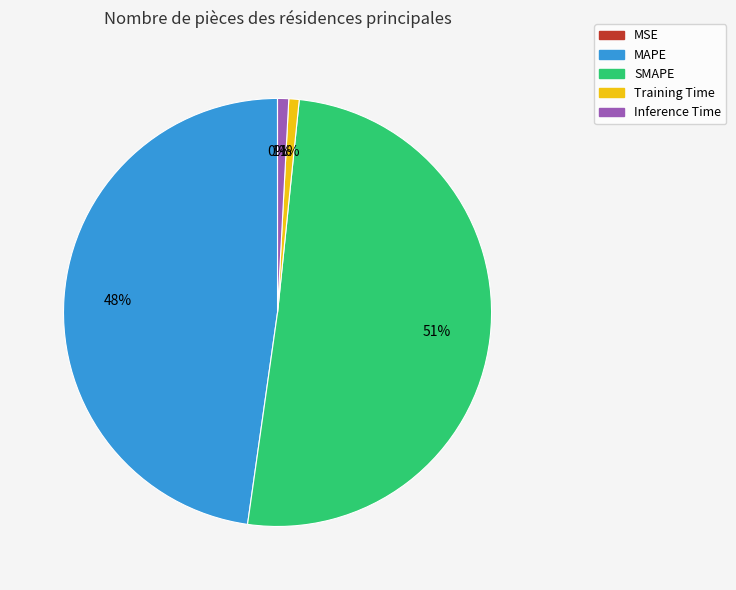

To the nearest percent, what is the difference between the SMAPE and Inference Time slice percentages?

50%